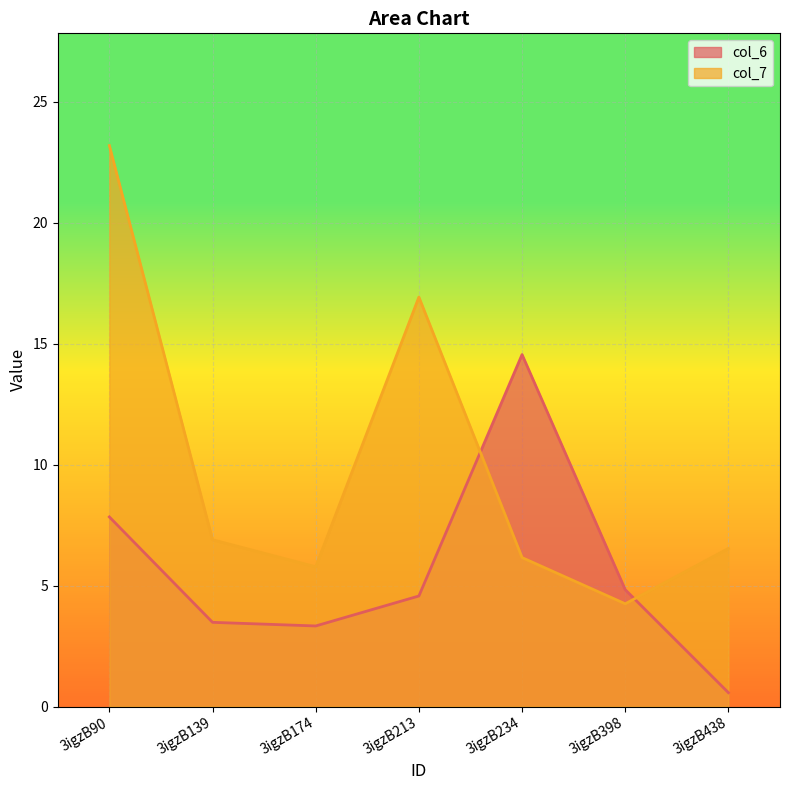

Reading right to left, extract all data points from this chart.

col_6: 3igzB438=0.6	3igzB398=4.8	3igzB234=14.5	3igzB213=4.6	3igzB174=3.3	3igzB139=3.5	3igzB90=7.8
col_7: 3igzB438=6.5	3igzB398=4.2	3igzB234=6.2	3igzB213=16.9	3igzB174=5.8	3igzB139=6.9	3igzB90=23.2